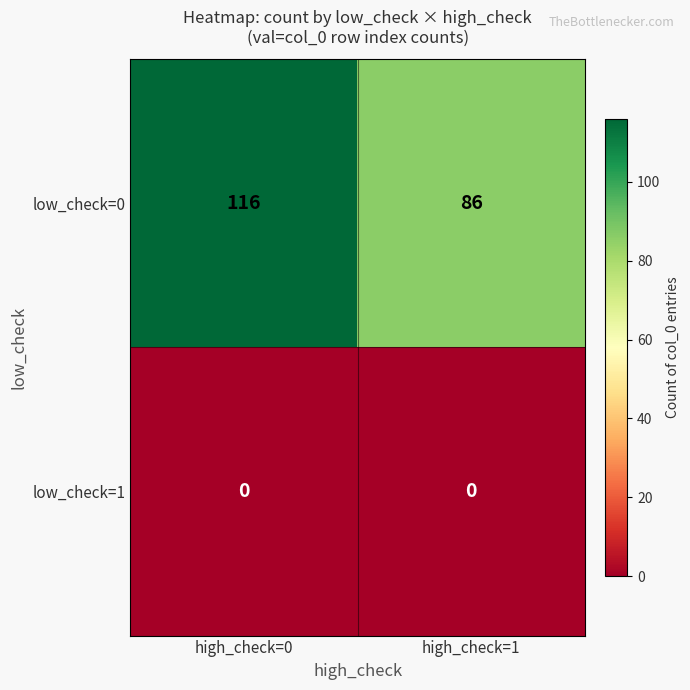

What is the sum of the low_check=0 values at high_check=1 and high_check=0?

202